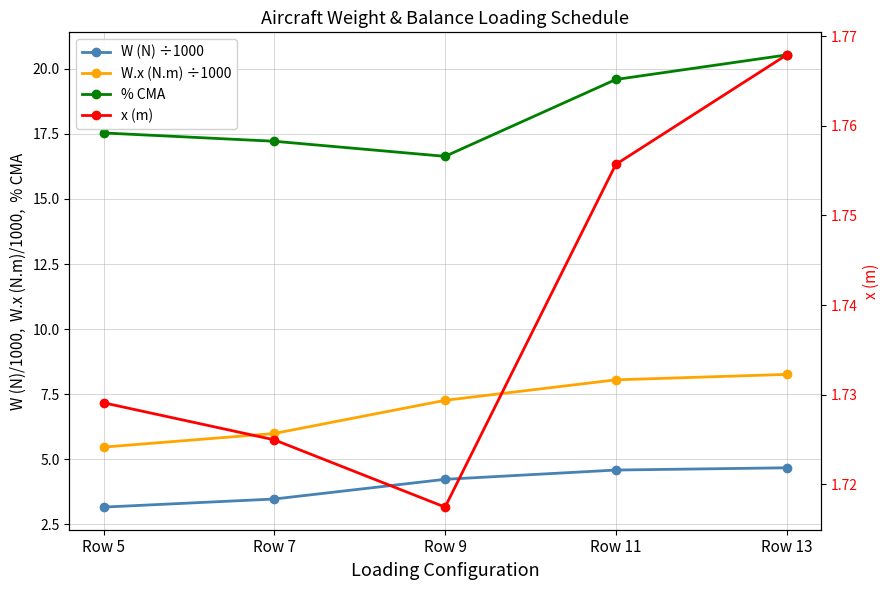

How many data points does each series have?

5